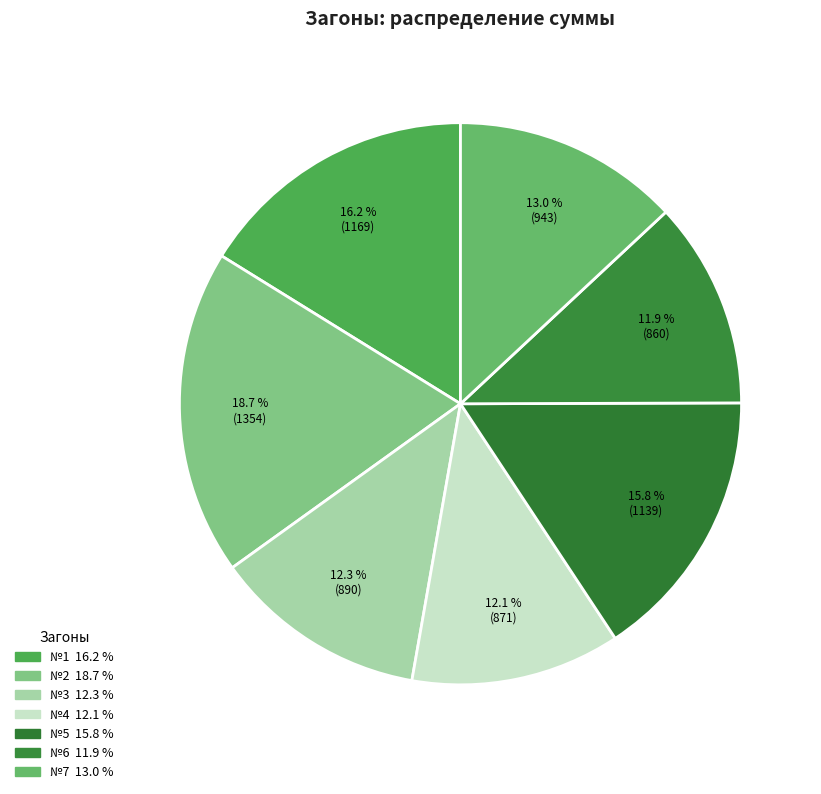

True or false: №3 accounts for 12% of the total.

True